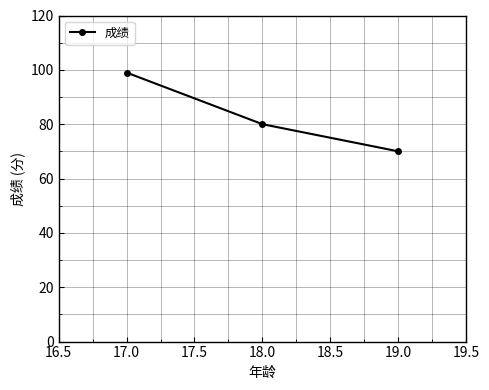

The value at 18.0 is 42. True or false?

False